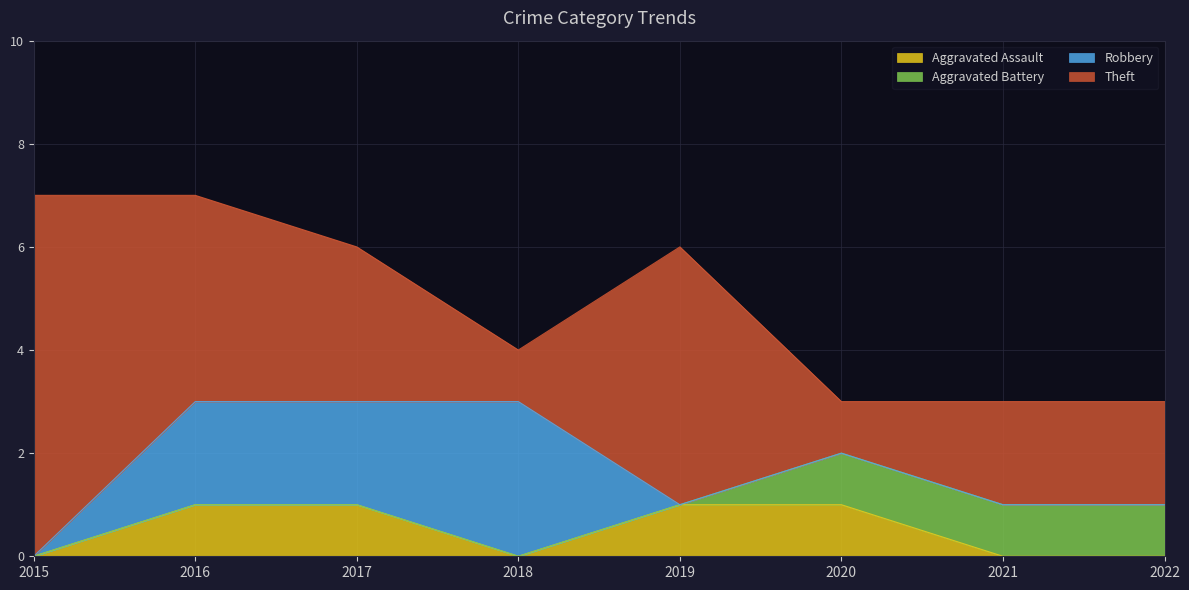

List the series in order of their peak value, highest first.

Theft, Robbery, Aggravated Assault, Aggravated Battery